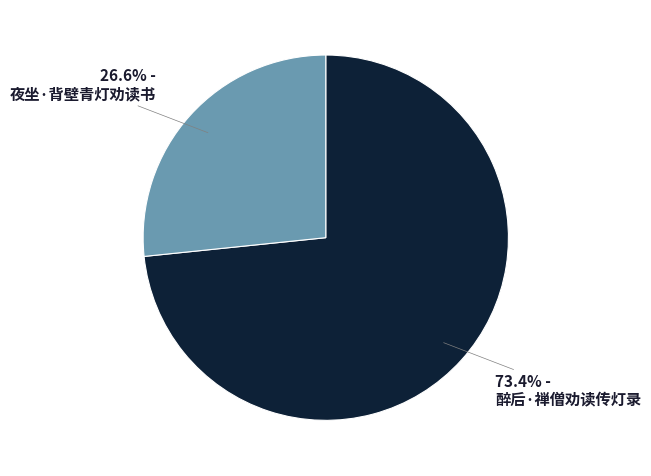

Does any single category account for the majority?

Yes